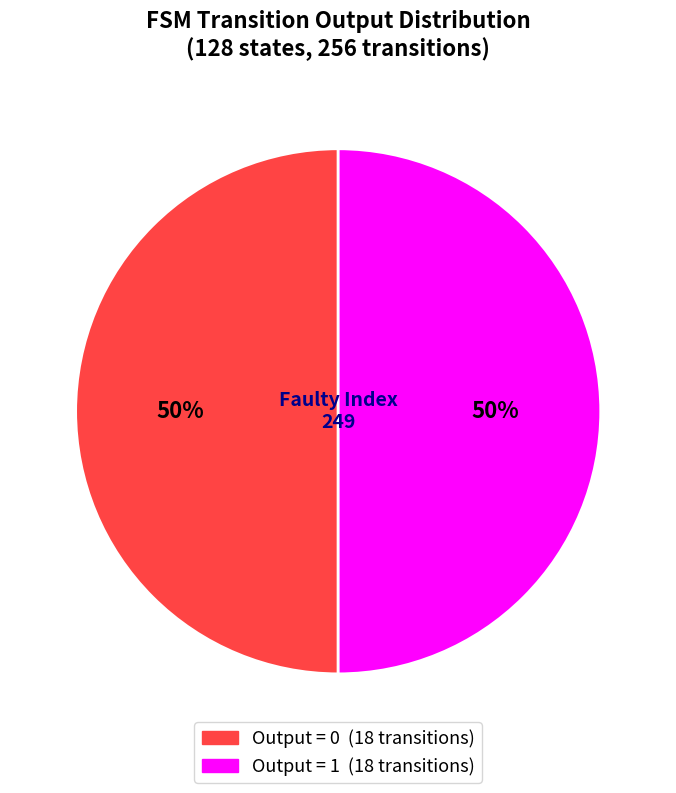

To the nearest percent, what is the average slice percentage?

50%